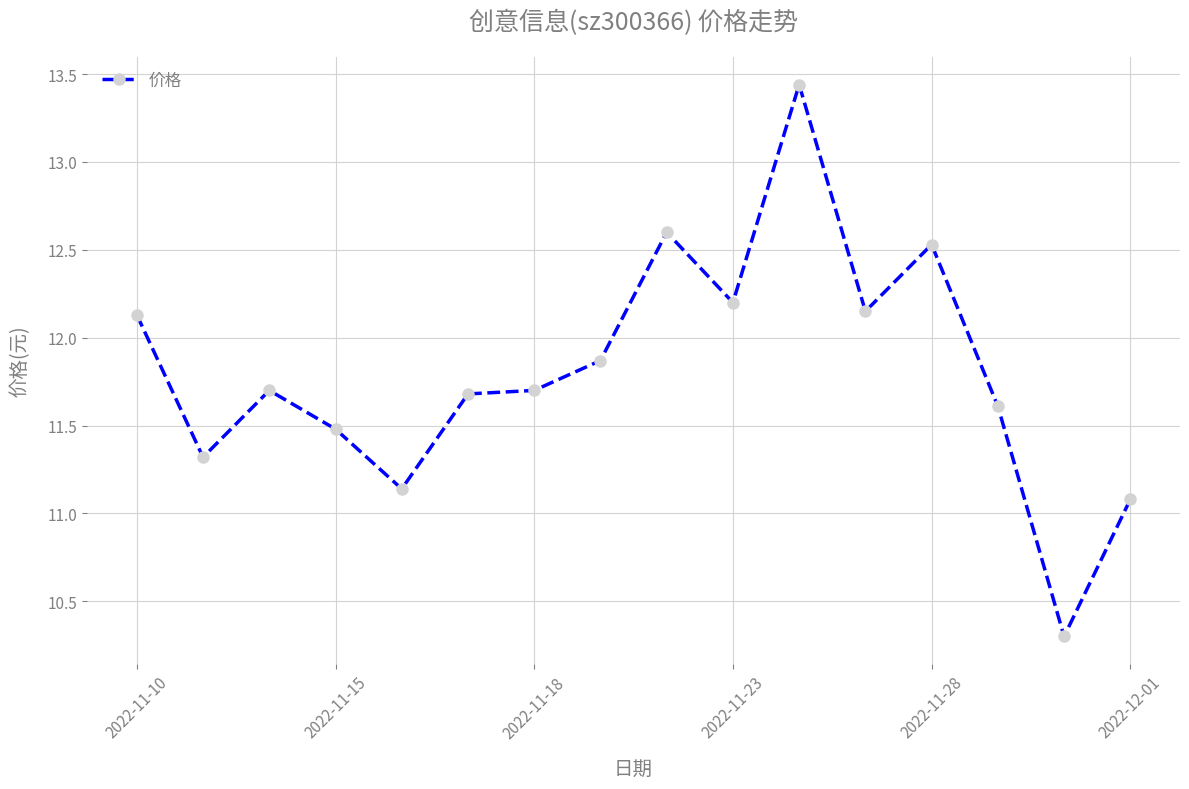

What is the value of the 15th point from the left?

10.3